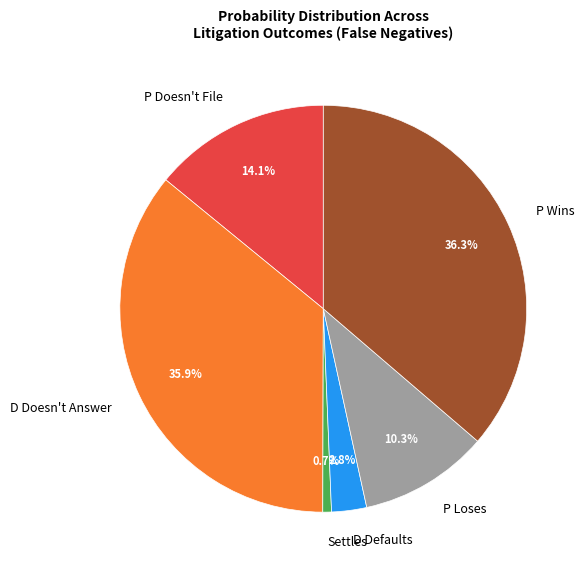

How many slices are in this pie chart?

6